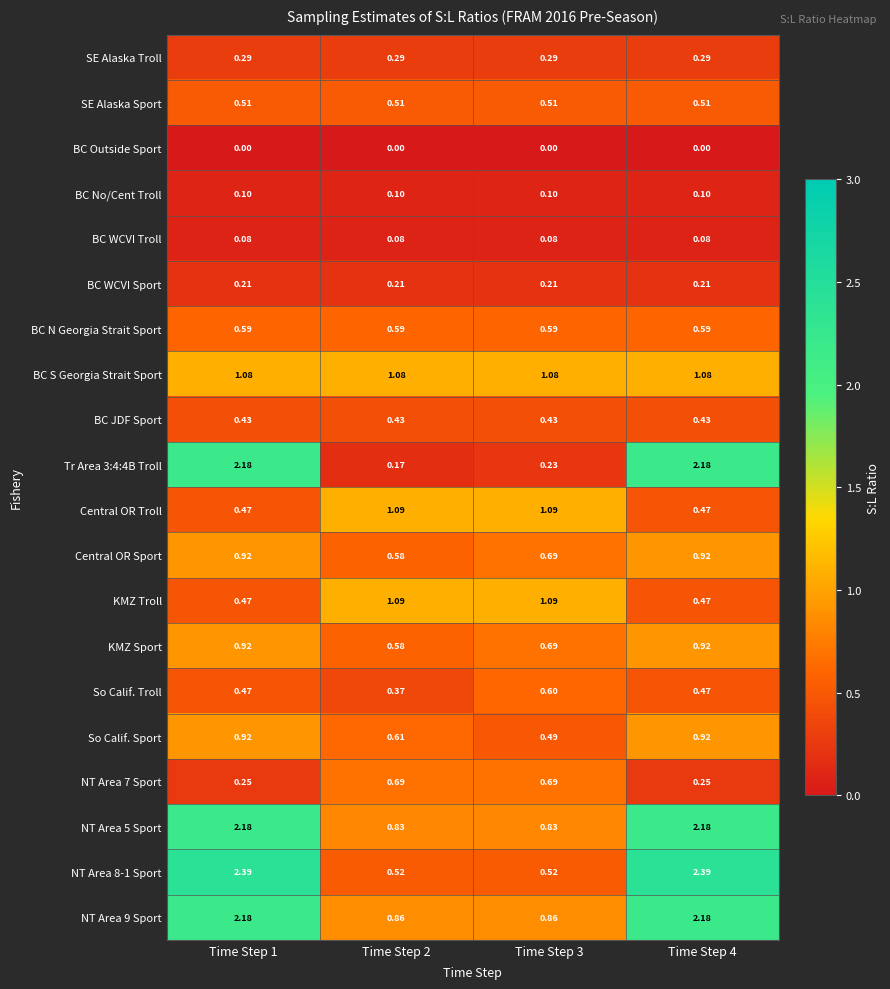

How many data points does each series have?

4